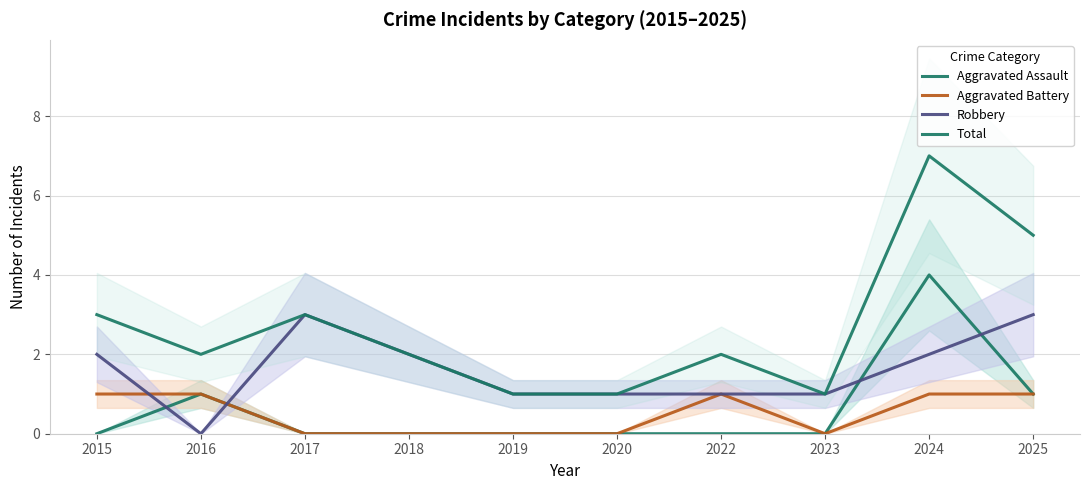

What is the difference between the highest and lowest values at 2018?

2